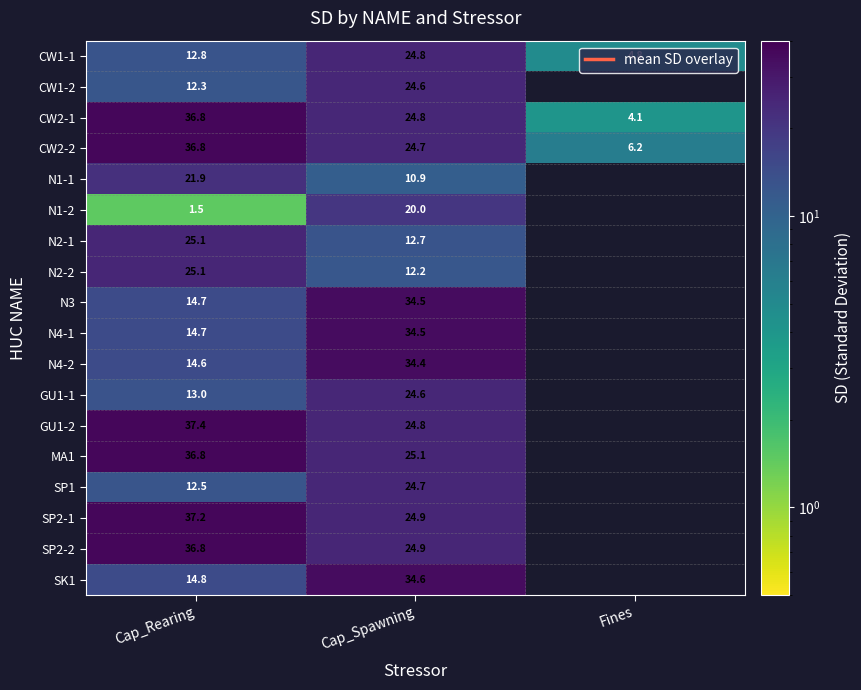

List the series in order of their peak value, lowest first.

N1-2, N1-1, CW1-2, GU1-1, SP1, CW1-1, N2-1, N2-2, N4-2, N4-1, N3, SK1, SP2-2, CW2-2, CW2-1, MA1, SP2-1, GU1-2